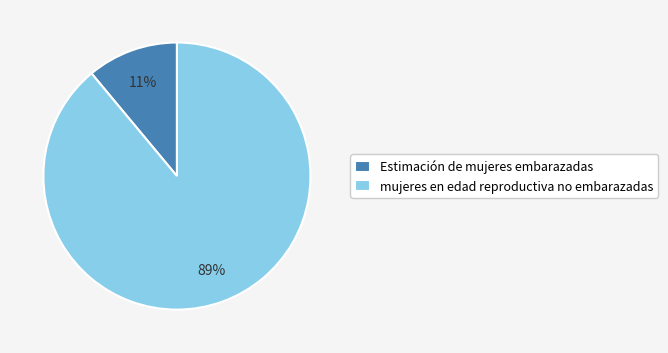

What percentage is the mujeres en edad reproductiva no embarazadas slice, to the nearest percent?

89%